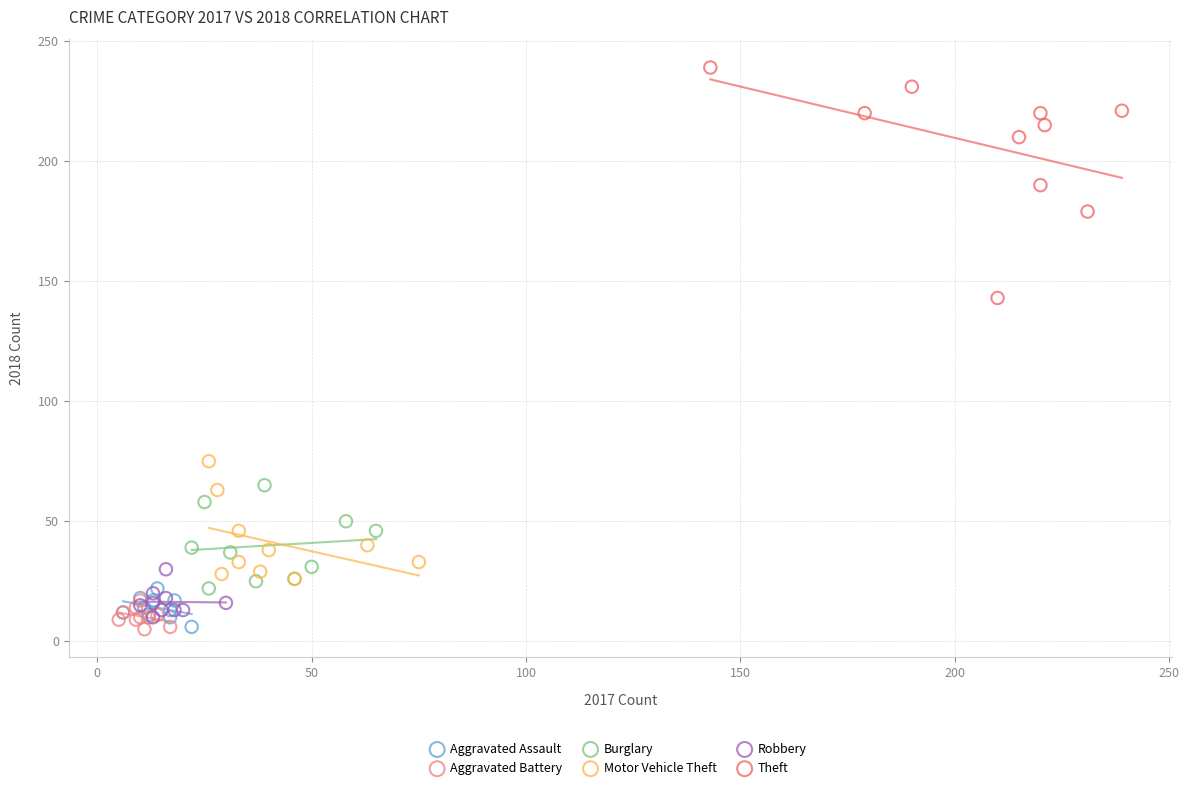

Which series contains the highest Y value?

Theft